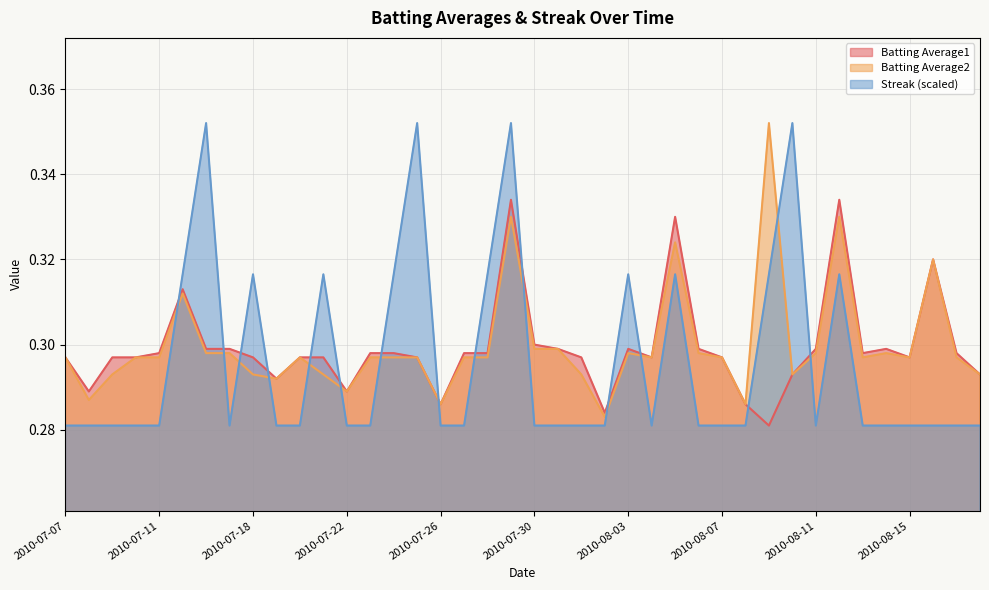

What position from the right is 2010-07-31?

19